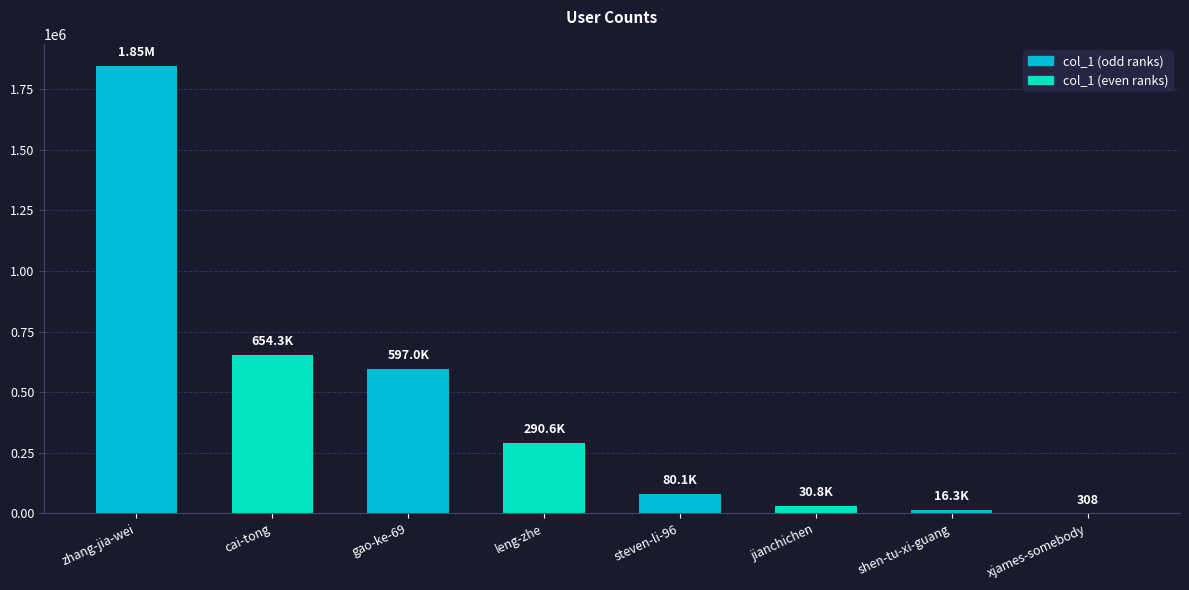

Is it true that the value at xjames-somebody is 308?

True